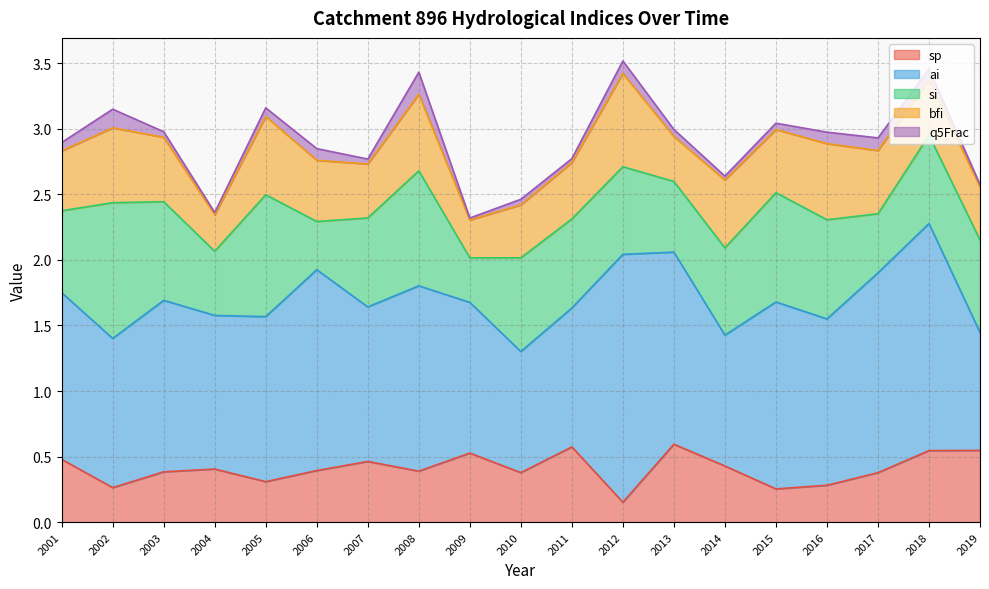

What are all the series names shown in the legend?

sp, ai, si, bfi, q5Frac